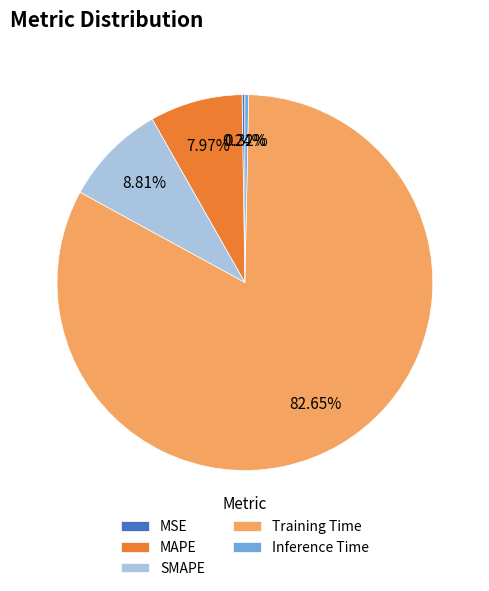

What is the largest slice in the pie chart?

Training Time